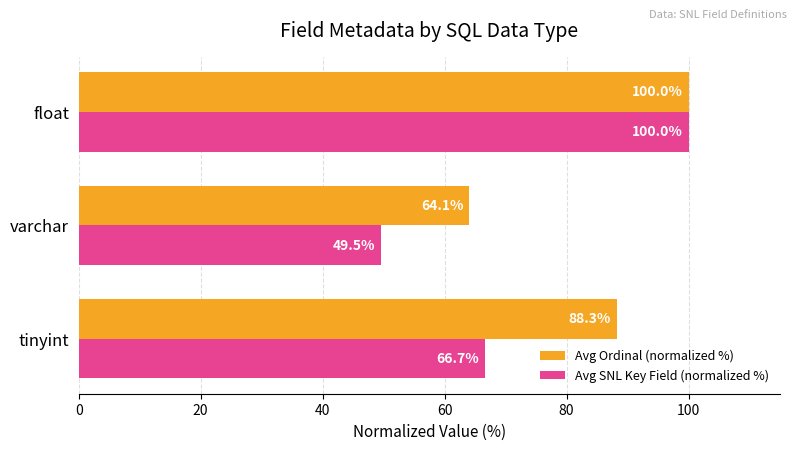

At which category is the sum across all series the highest?

float